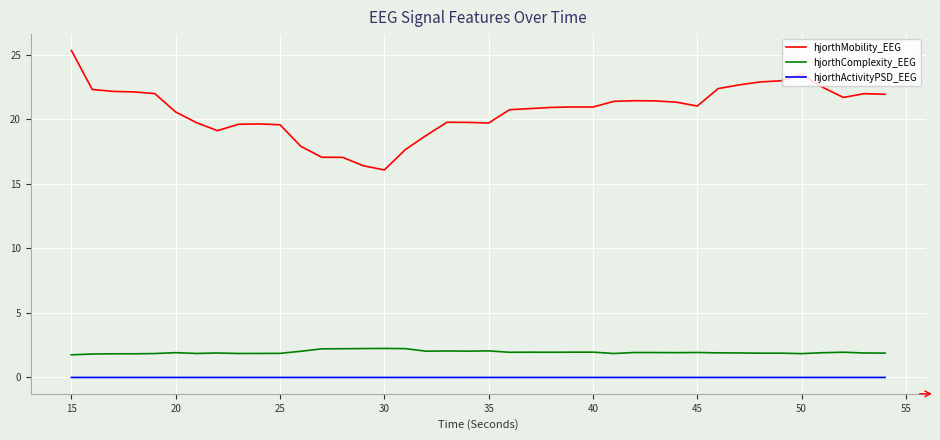

In hjorthMobility_EEG, how many points are higher than both neighbors (excluding endpoints)?

6